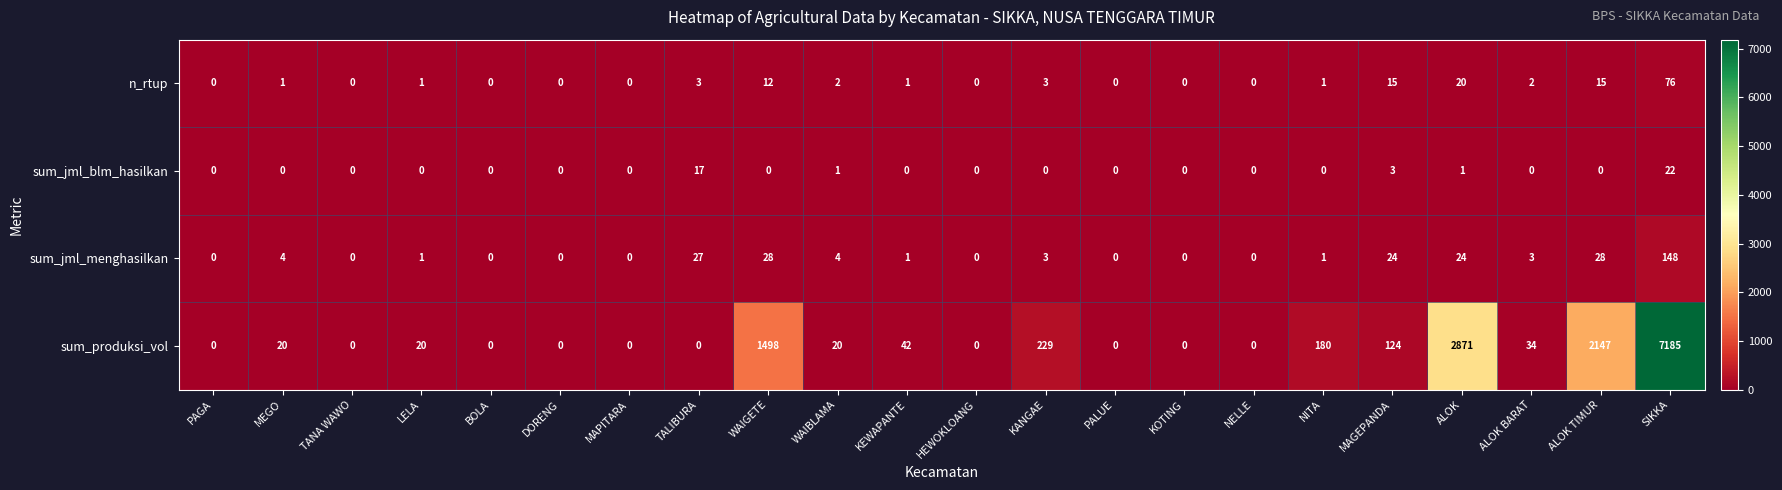

What is the spread (max minus min) of values at NITA?

180